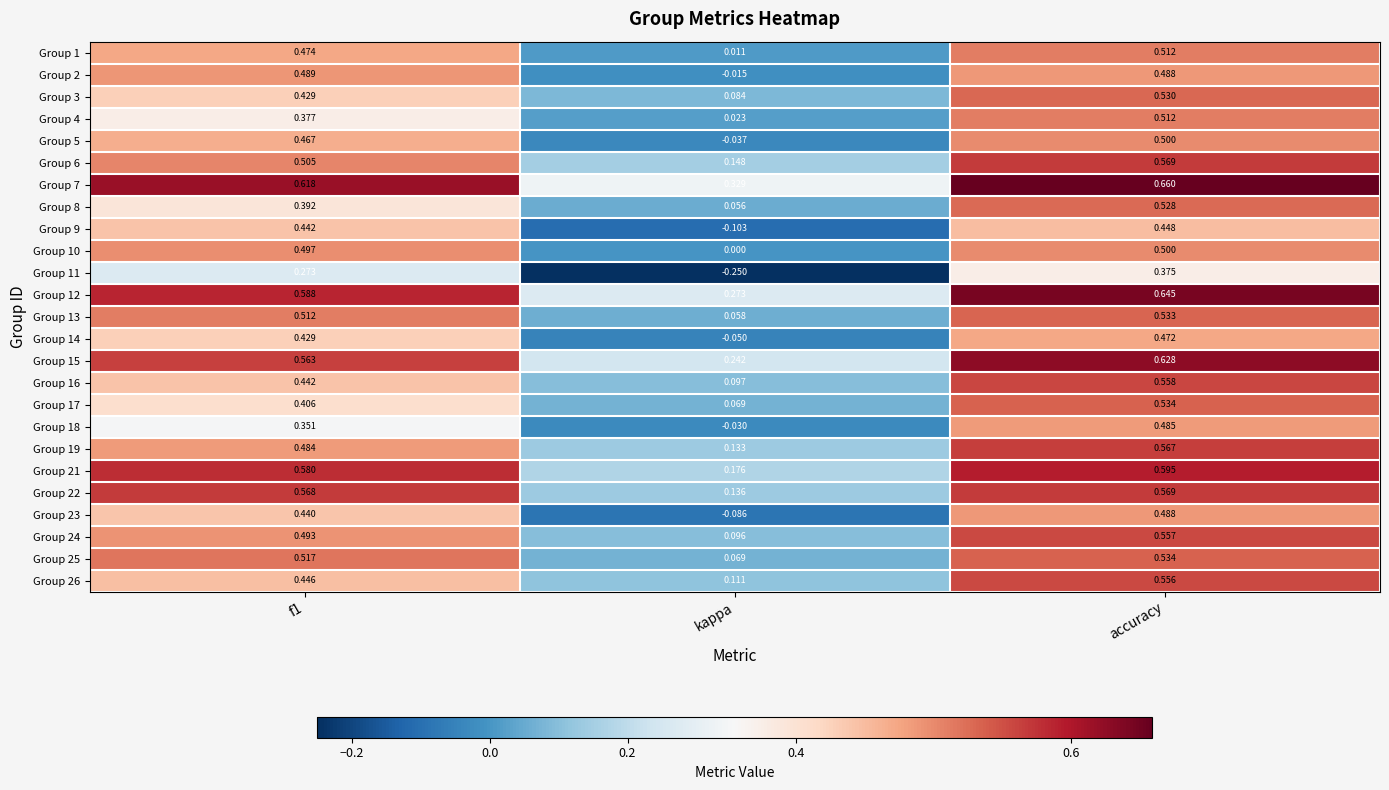

Which category has the lowest value across all series?

kappa